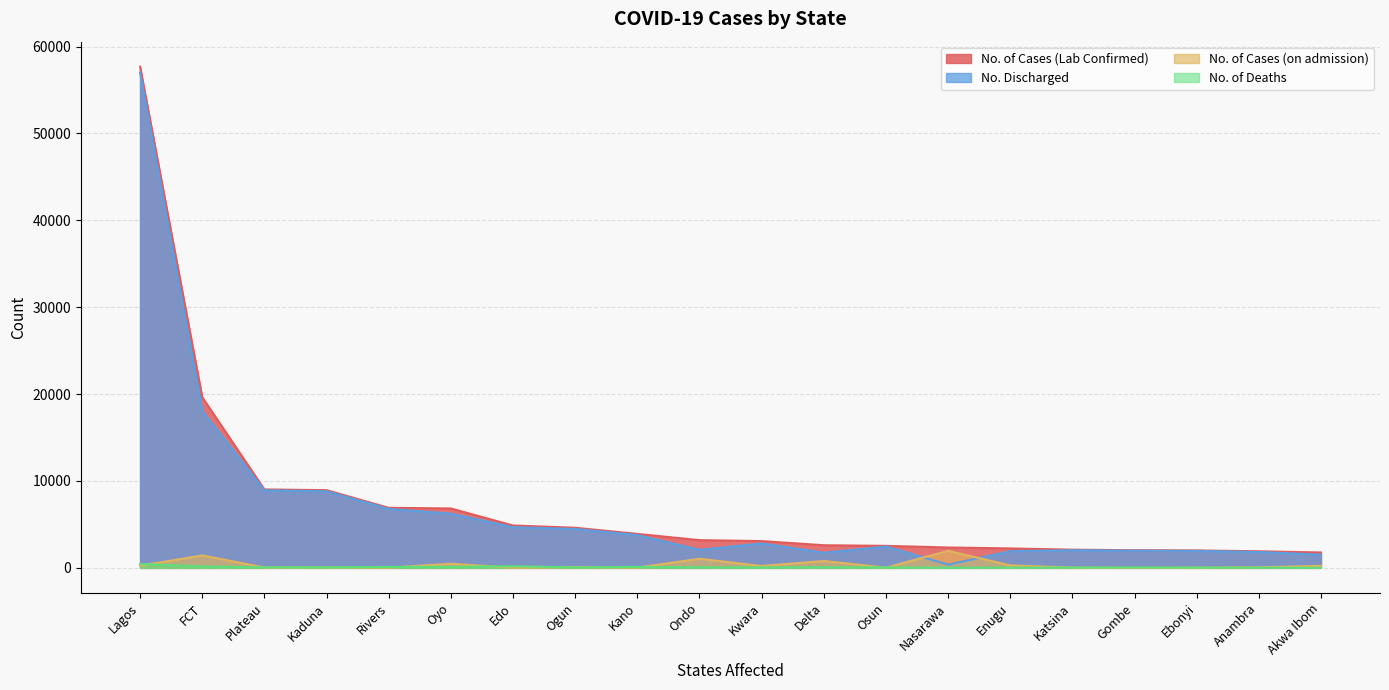

What is the difference between the second highest and minimum values in the No. of Deaths series?

172